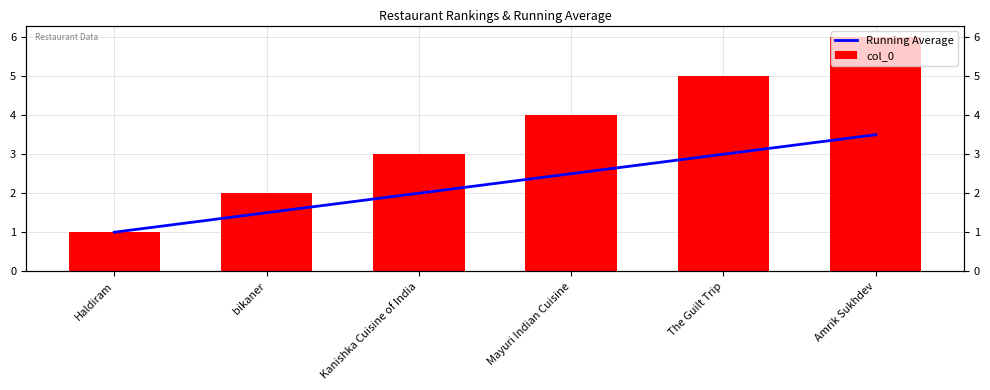

At how many categories does at least one series exceed 2?

4